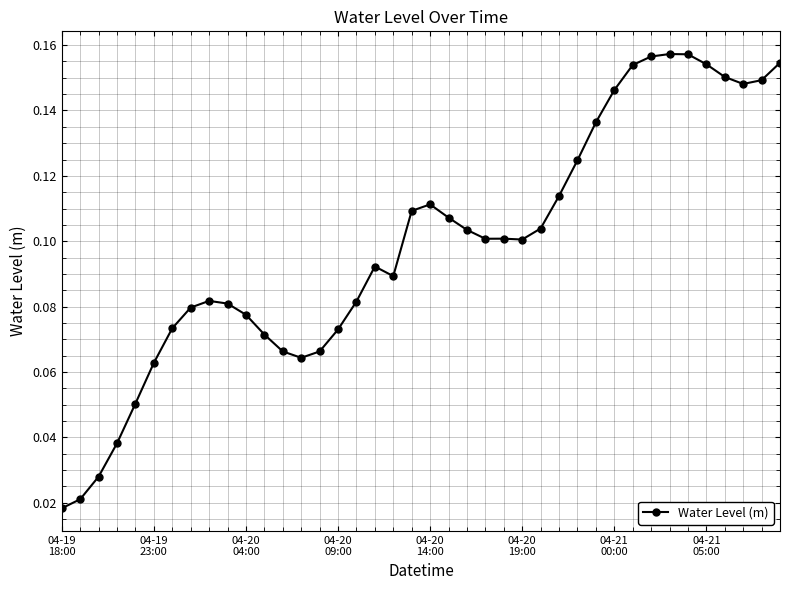

Count the values in the range 0 to 1.

40